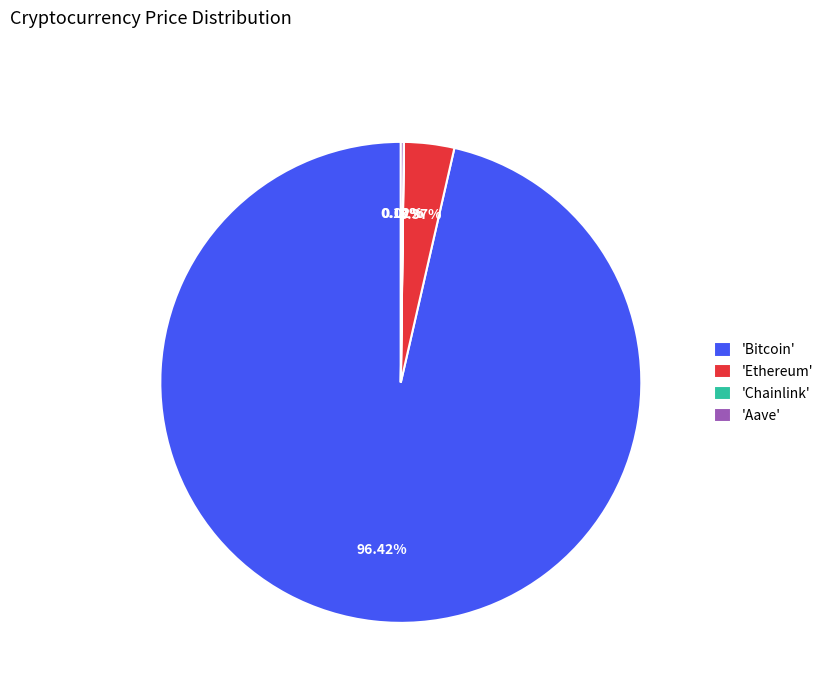

Which category has the biggest portion of the pie?

'Bitcoin'